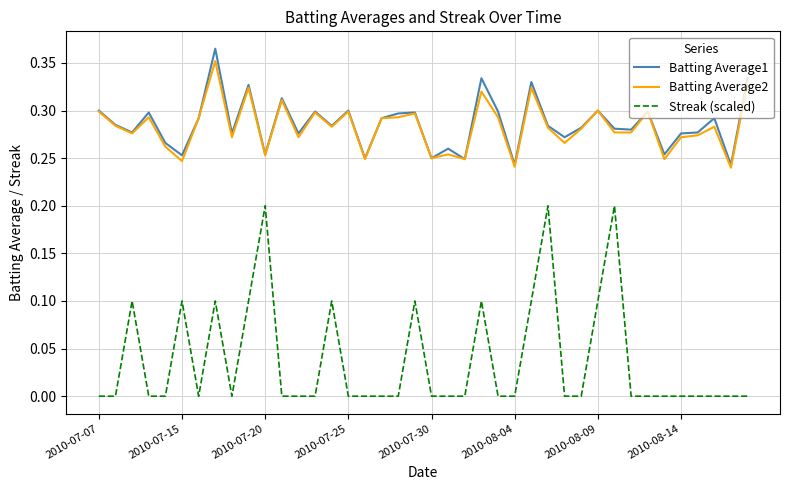

At how many categories does at least one series exceed 0?

40